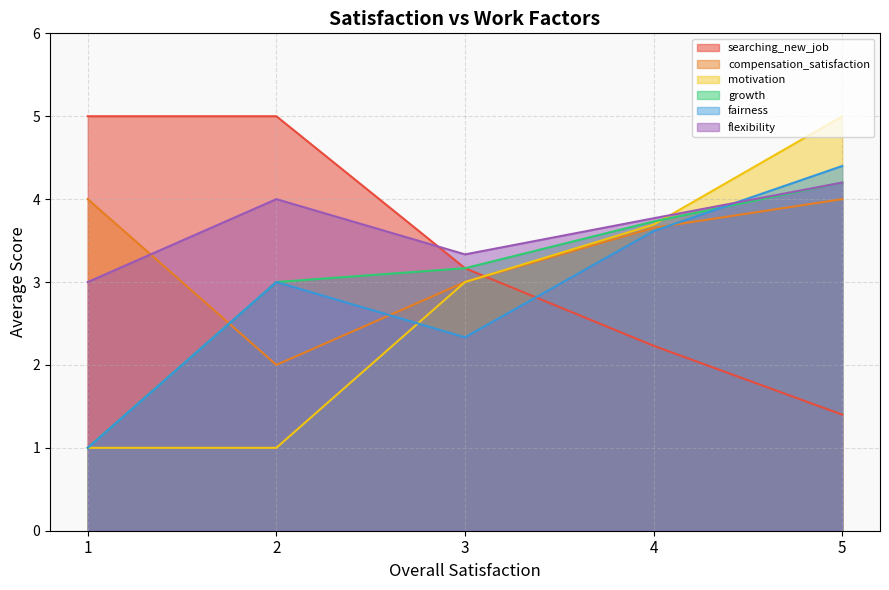

Is it true that flexibility equals 1.7 at 4?

False